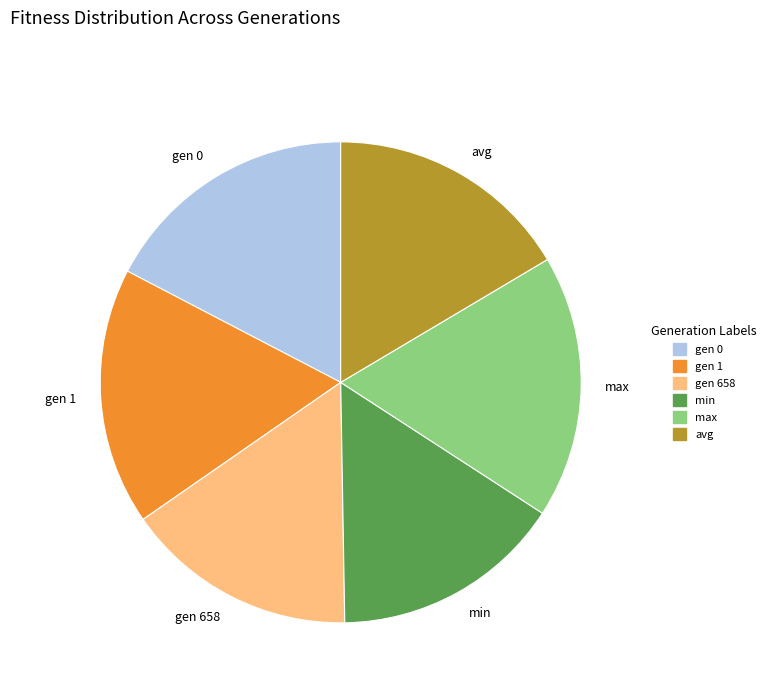

Does any single category account for the majority?

No